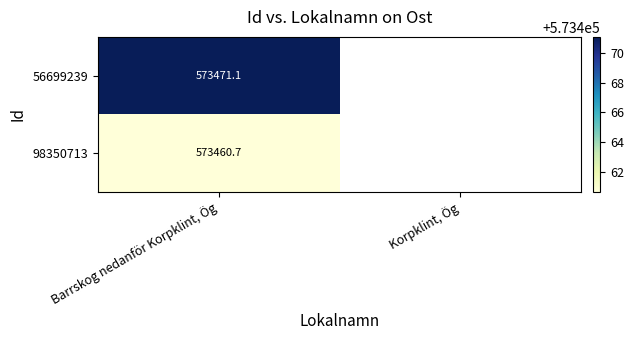

At which category does the chart reach its peak across all series?

Barrskog nedanför Korpklint, Ög